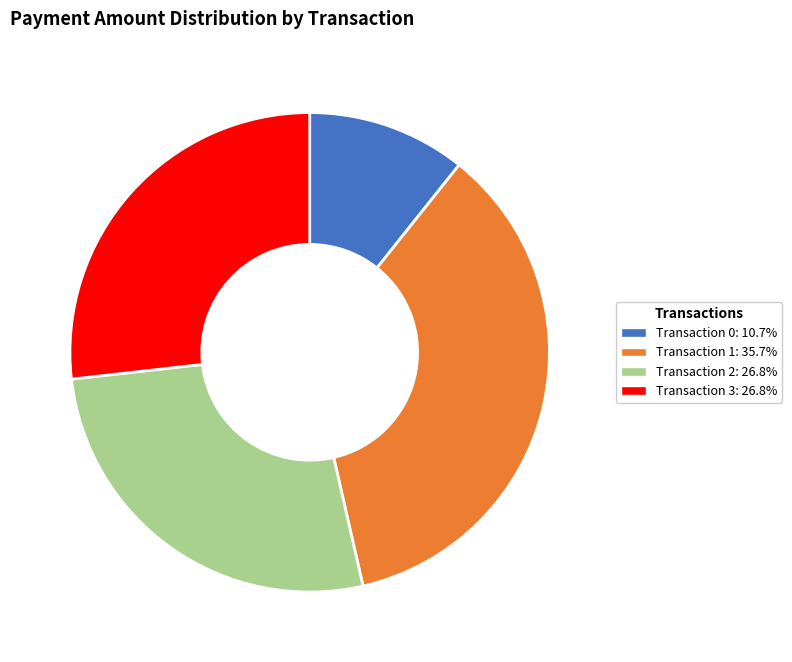

Does Transaction 1: 35.7% account for over 50% of the chart?

No